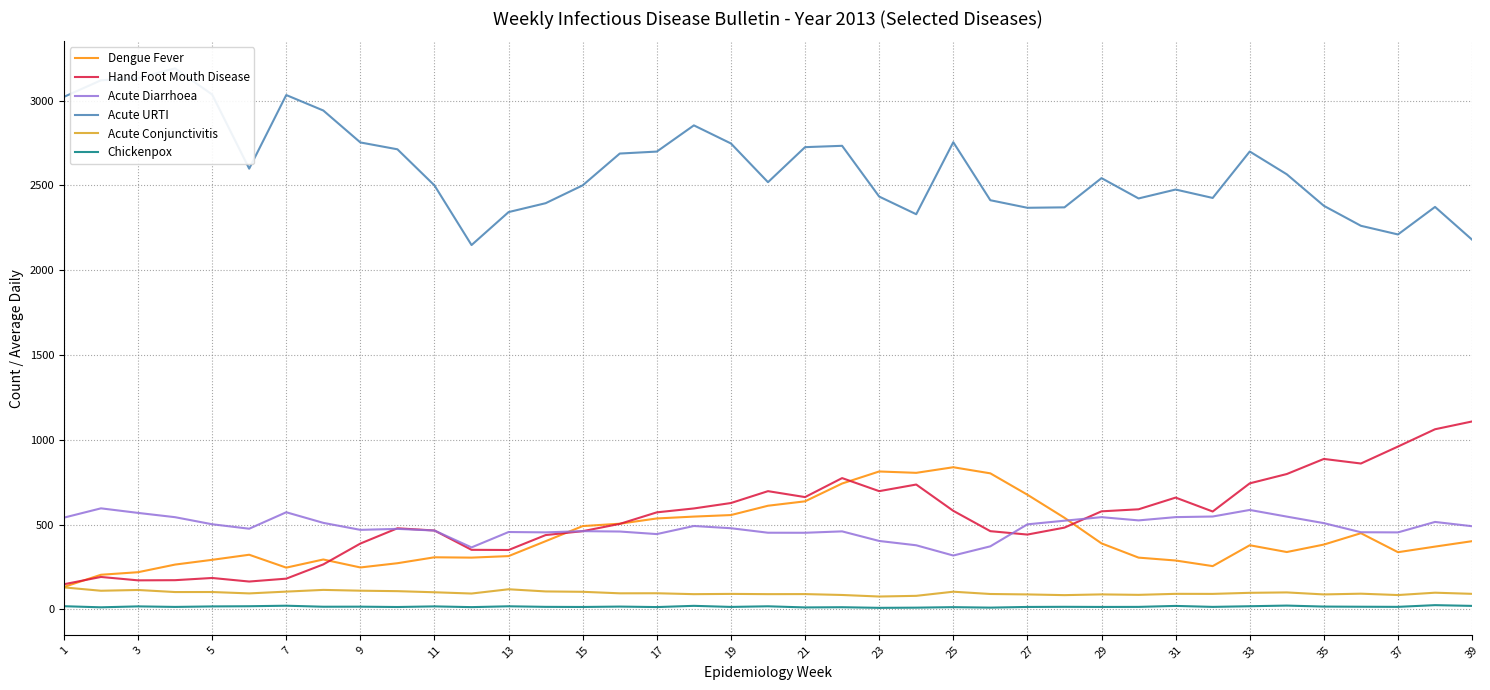

Reading right to left, transcribe all the data shown in this chart.

Dengue Fever: 402.0	370.0	337.0	449.0	382.0	338.0	378.0	255.0	288.0	305.0	389.0	540.0	676.0	802.0	838.0	805.0	813.0	742.0	637.0	611.0	556.0	547.0	536.0	505.0	491.0	402.0	314.0	305.0	307.0	272.0	247.0	294.0	246.0	322.0	292.0	264.0	219.0	204.0	132.0
Hand Foot Mouth Disease: 1108.0	1062.0	960.0	860.0	887.0	798.0	743.0	577.0	659.0	590.0	578.0	482.0	441.0	461.0	581.0	736.0	697.0	774.0	662.0	697.0	627.0	595.0	572.0	504.0	461.0	438.0	350.0	351.0	465.0	478.0	388.0	265.0	181.0	164.0	185.0	172.0	171.0	191.0	148.0
Acute Diarrhoea: 490.2	515.5	453.8	454.7	508.4	546.9	586.2	547.4	543.8	524.5	543.6	522.7	501.3	371.6	317.4	377.8	403.3	459.8	451.6	451.8	478.4	491.6	443.8	458.9	461.1	454.0	456.0	365.3	464.7	474.6	468.7	510.0	572.6	475.4	501.8	543.5	568.7	595.6	540.8
Acute URTI: 2179.8	2373.1	2210.7	2261.8	2379.6	2565.4	2699.8	2426.0	2475.6	2423.1	2542.9	2370.6	2368.0	2412.6	2754.7	2330.0	2434.2	2733.4	2725.6	2518.9	2747.3	2854.0	2699.4	2687.8	2500.4	2395.1	2342.7	2148.2	2499.8	2712.9	2753.3	2941.6	3032.9	2598.7	3035.8	3190.4	3132.9	3119.8	3022.0
Acute Conjunctivitis: 91.5	98.2	84.4	92.4	88.0	99.8	97.5	91.1	91.5	85.5	88.2	83.8	88.0	90.5	104.0	79.6	75.6	84.7	90.0	89.6	91.1	89.6	94.9	94.5	103.5	105.6	118.4	93.3	100.7	107.3	110.0	114.7	104.6	94.0	102.2	102.0	114.2	109.6	129.5
Chickenpox: 20.4	24.7	14.7	15.4	16.4	22.2	18.4	14.6	20.2	14.6	14.2	14.9	14.2	10.2	12.9	10.0	8.9	12.6	11.3	18.0	14.4	20.7	13.4	16.4	14.0	14.7	18.0	13.1	17.4	13.8	15.8	15.4	21.4	18.4	17.3	14.4	17.4	12.0	18.5